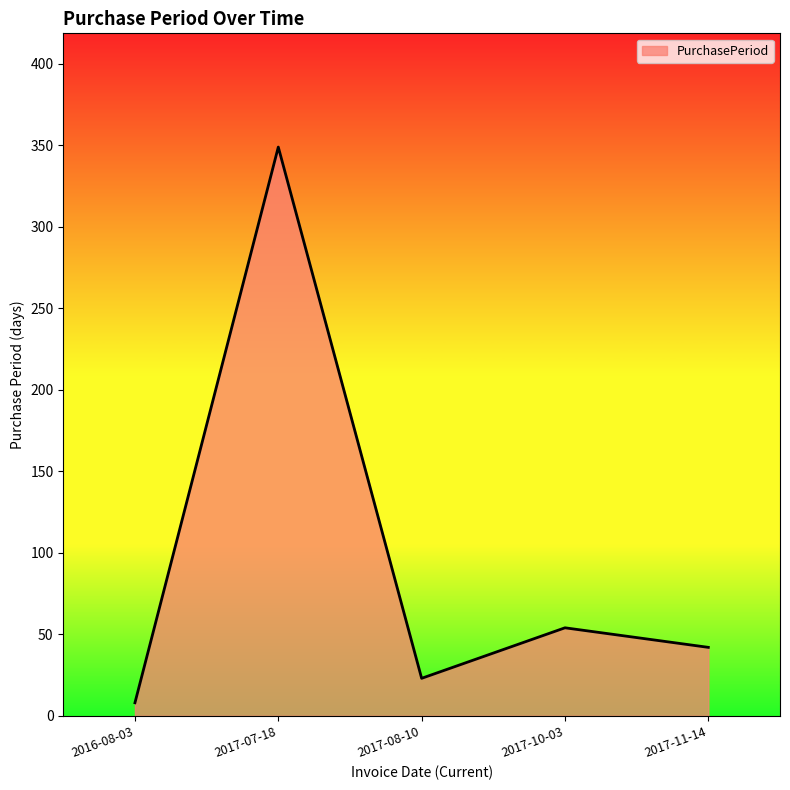

Reading right to left, list all the values displayed in this chart.

42	54	23	349	8